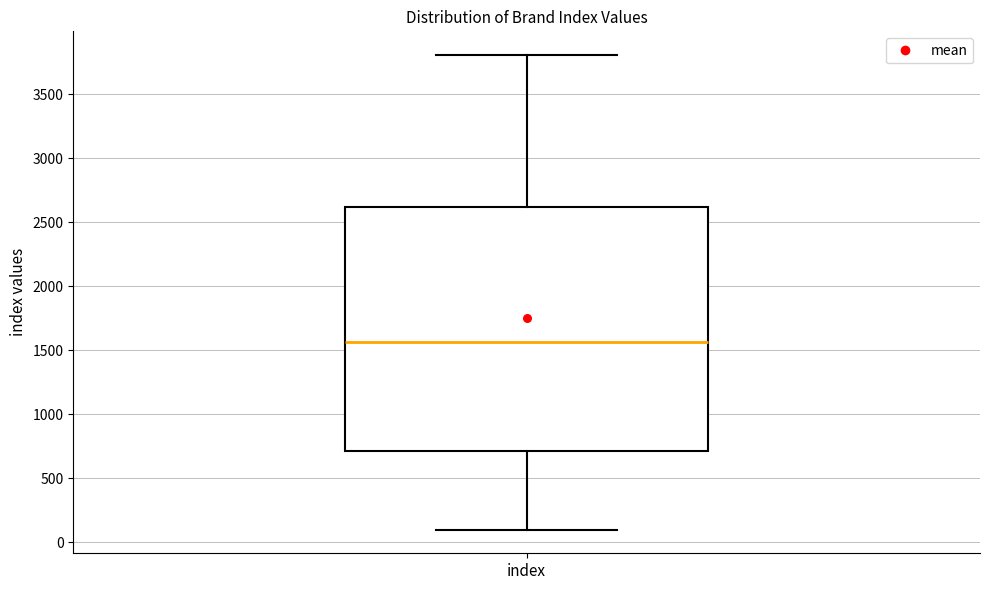

Read this box plot against the y-axis: the position of the median line, the range covered by the box, and the ends of both whiskers. The values are not printed on the chart, so give them approximately, as read against the axis.

median 1550, box 700 to 2600, whiskers 100 to 3800